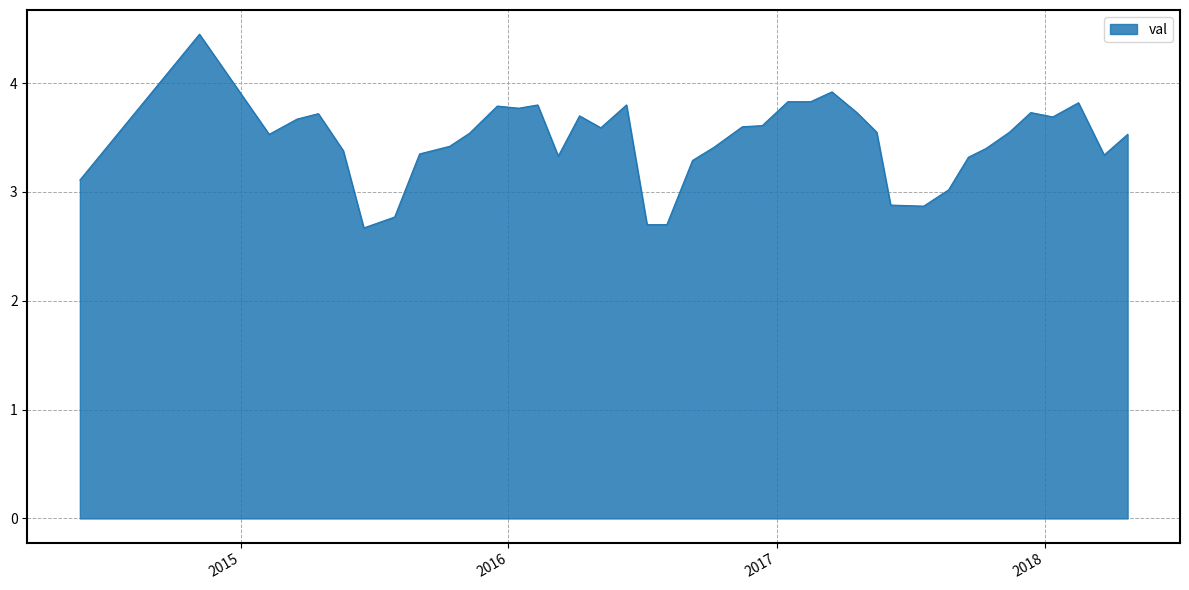

What is the smallest value displayed?

2.7